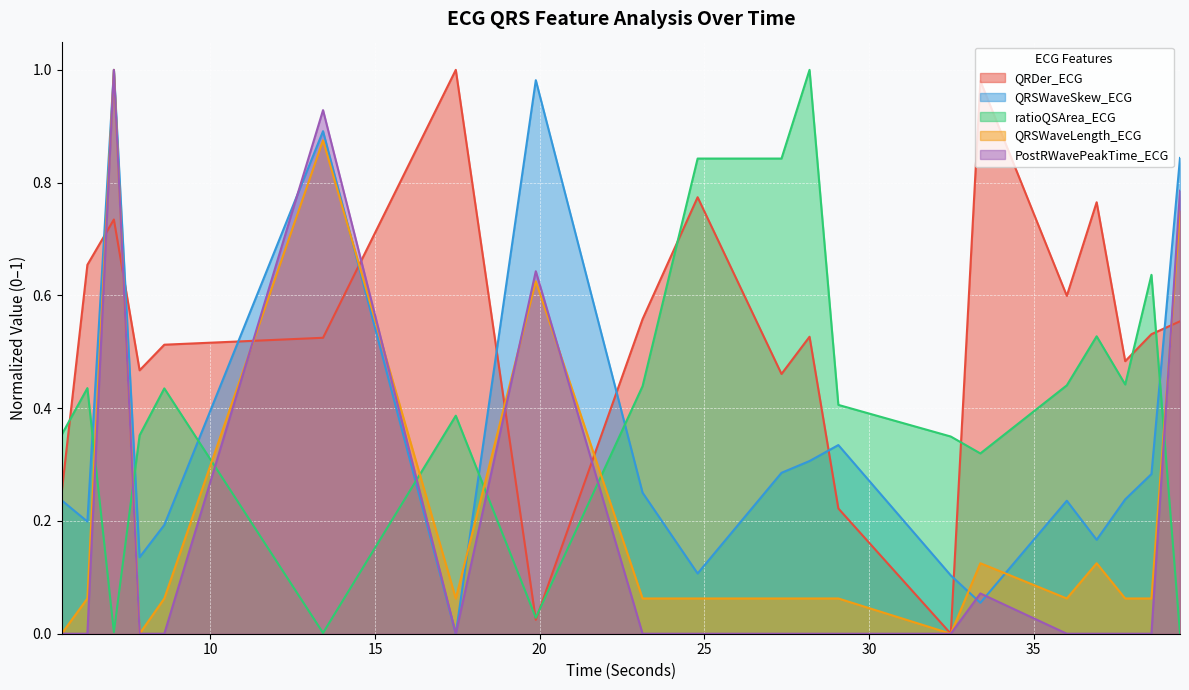

The QRSWaveLength_ECG series shows 0.0 at 17.453125. True or false?

False